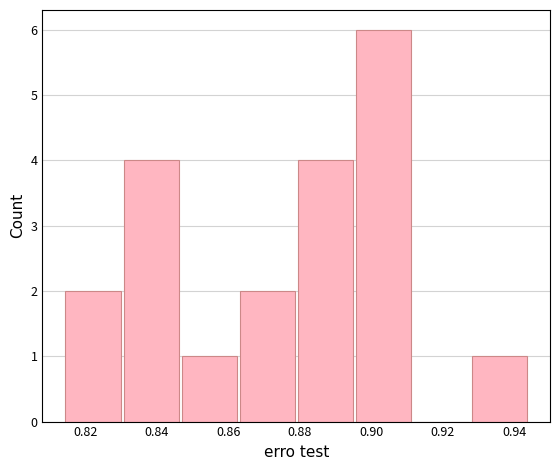

Which range on the x-axis has the tallest bar?

0.896 to 0.912